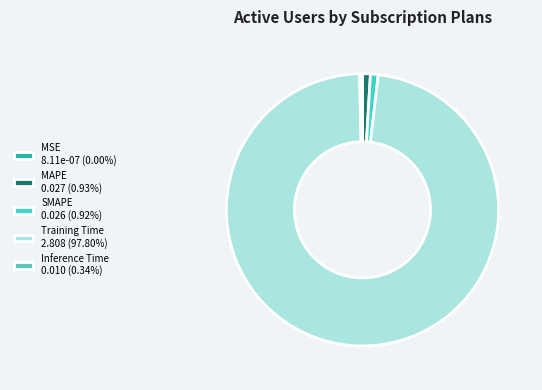

To the nearest percent, what is the difference between the Inference Time and SMAPE slice percentages?

1%